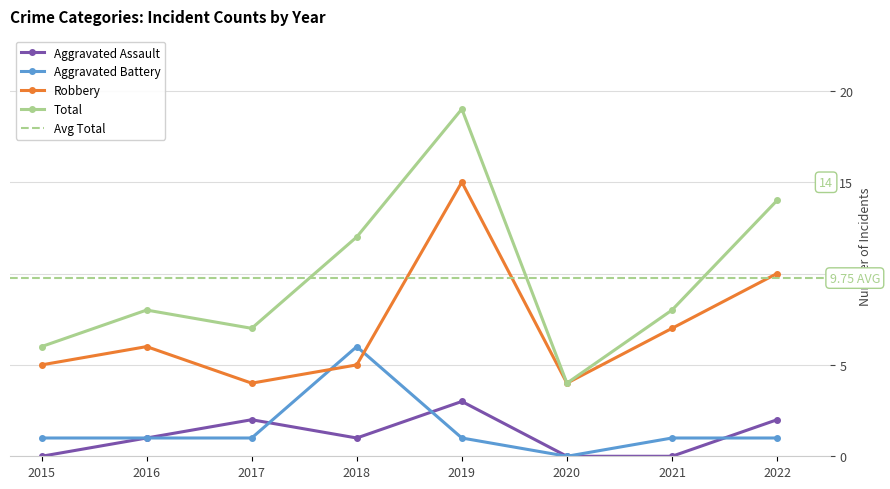

Does the chart display data point markers on the line(s)?

Yes